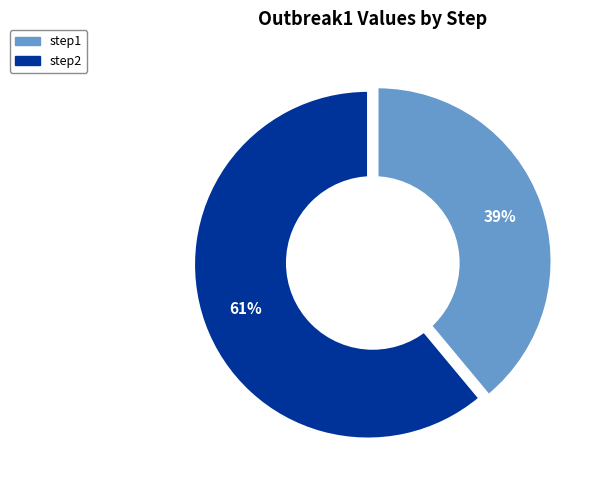

Count the number of slices in the pie.

2